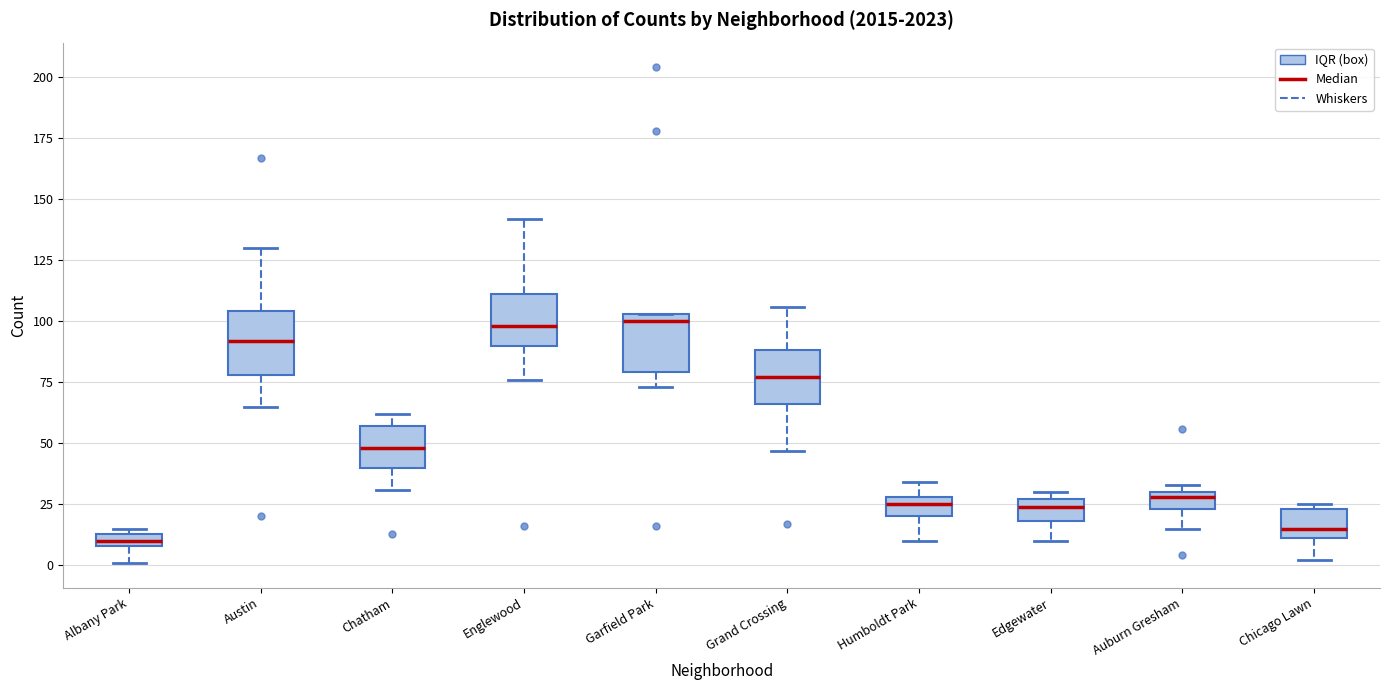

Which box has the lowest median line?

Albany Park